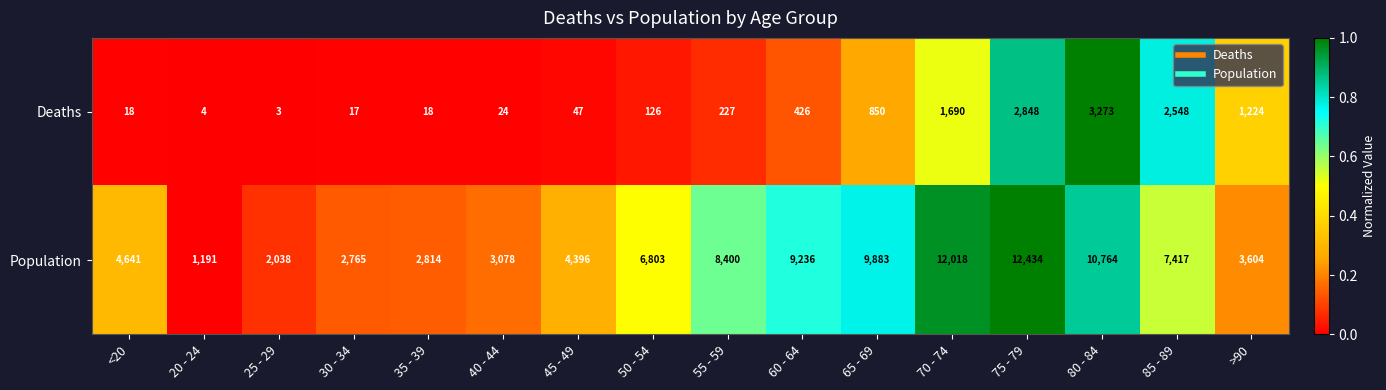

At which category is the sum across all series the highest?

75 - 79